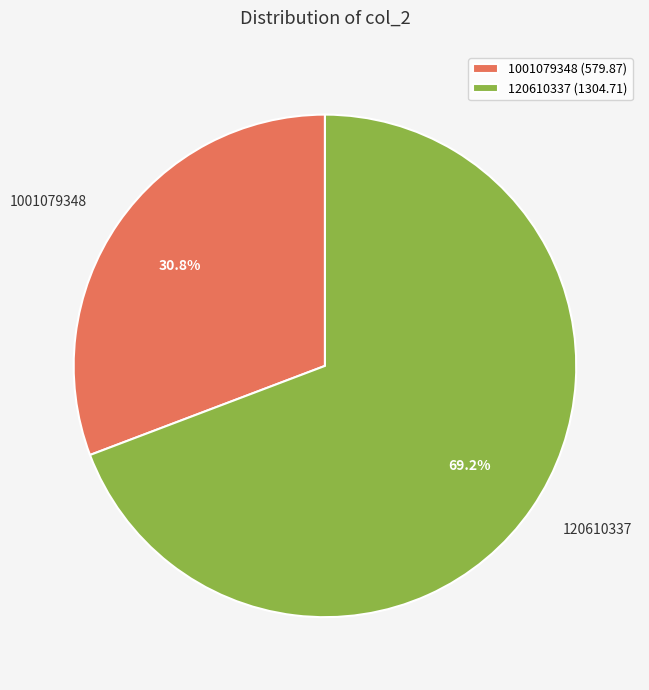

Which slice represents more than half of the pie?

120610337